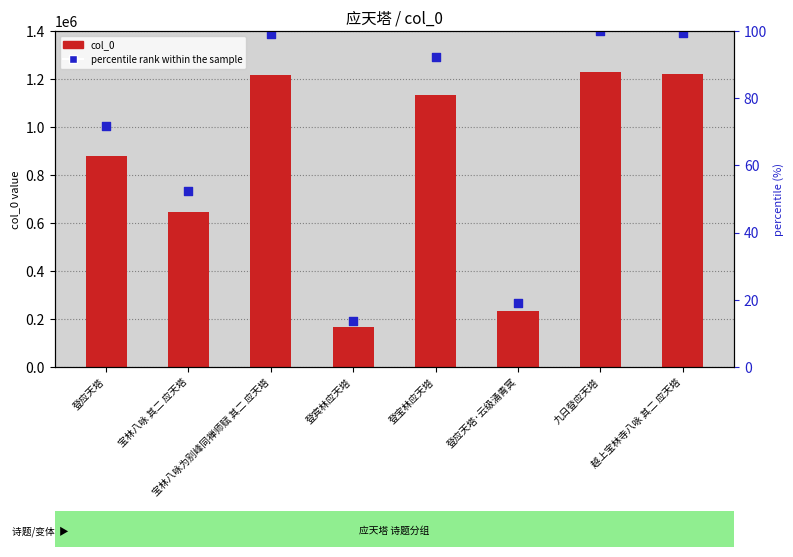

At which category is the sum across all series the highest?

九日登应天塔